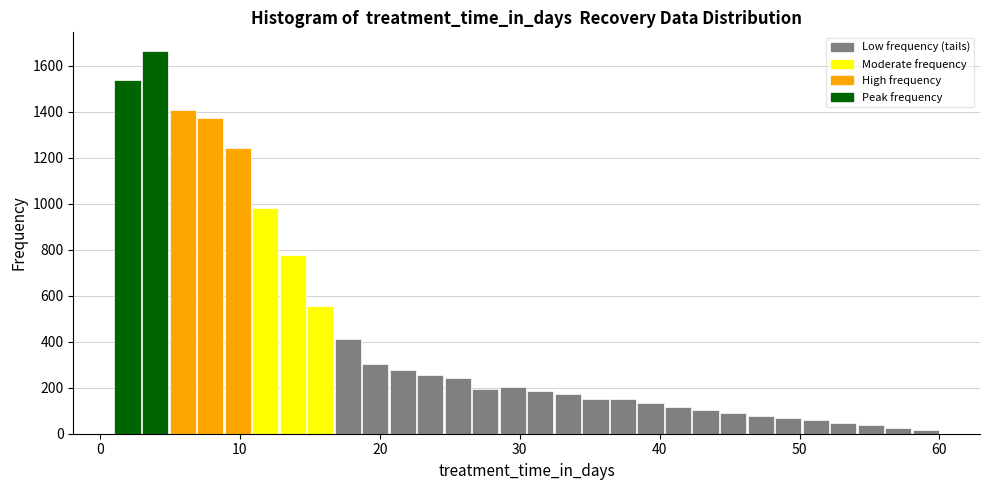

Around what value on the x-axis is the tallest bar? Give the approximate position of its centre, as read against the axis.

4